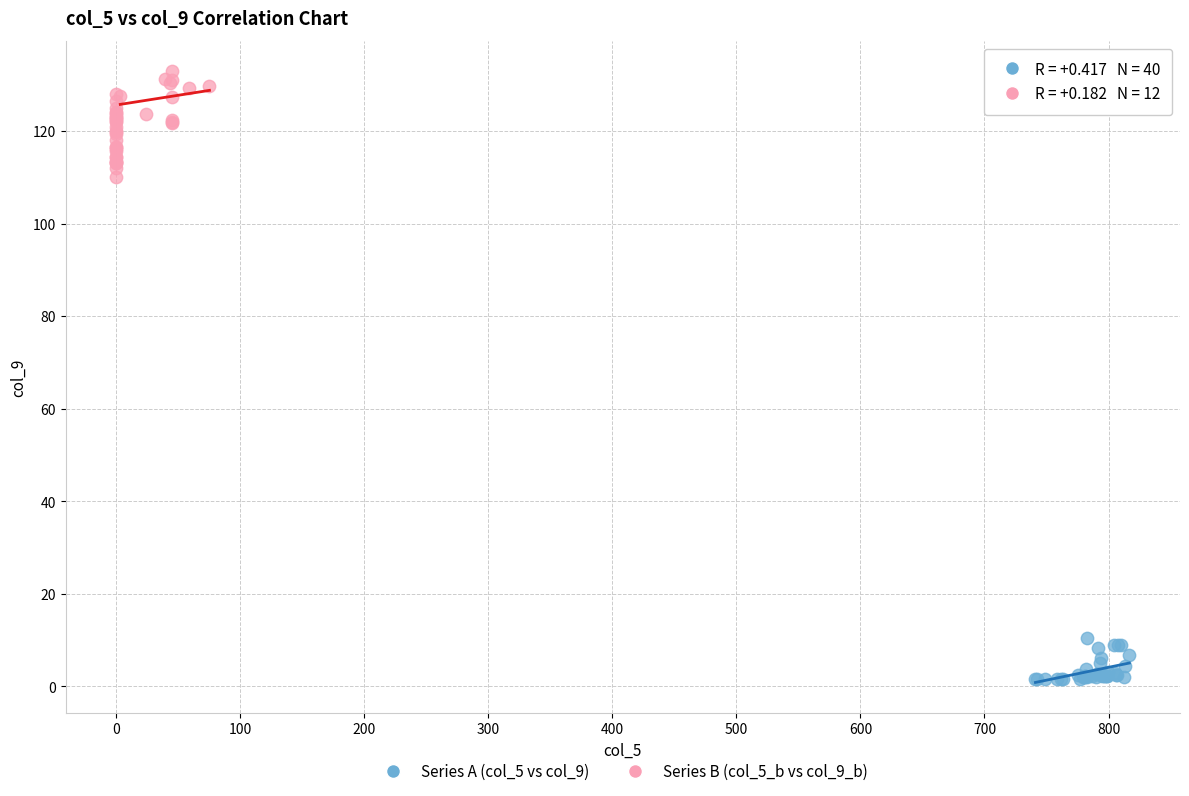

What are all the series names shown in the legend?

Series A (col_5 vs col_9), Series B (col_5_b vs col_9_b)